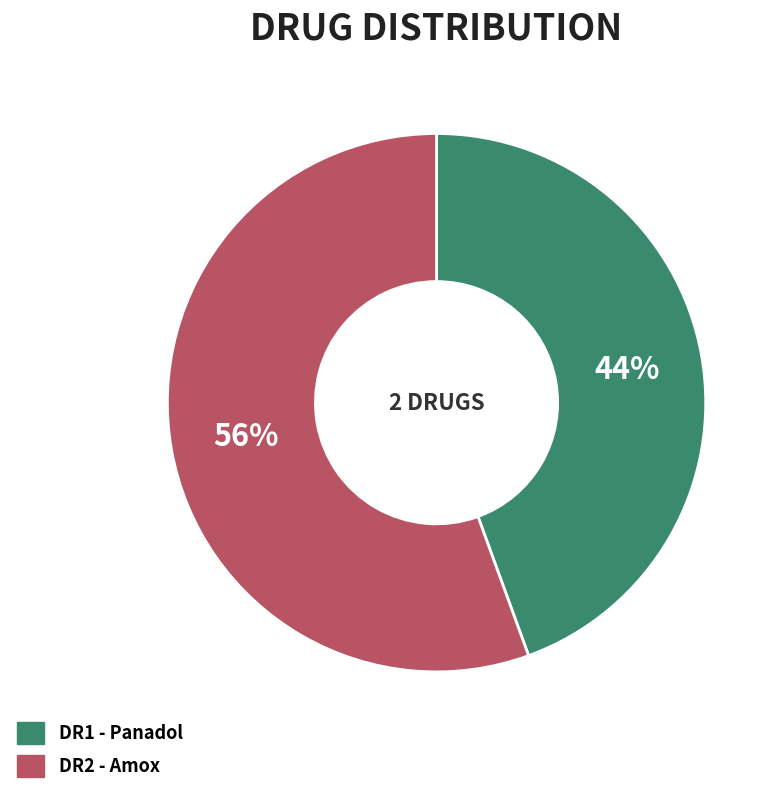

Which has a higher value, DR1 - Panadol or DR2 - Amox?

DR2 - Amox